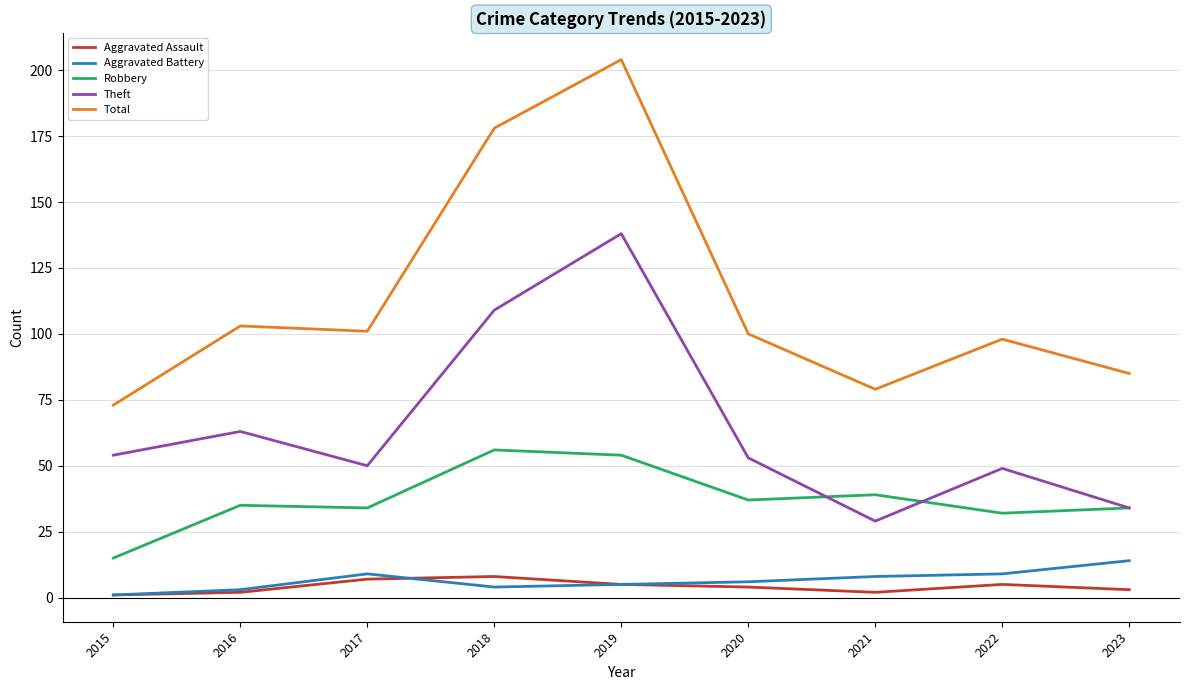

True or false: Robbery has a value of 54 at 2019.

True